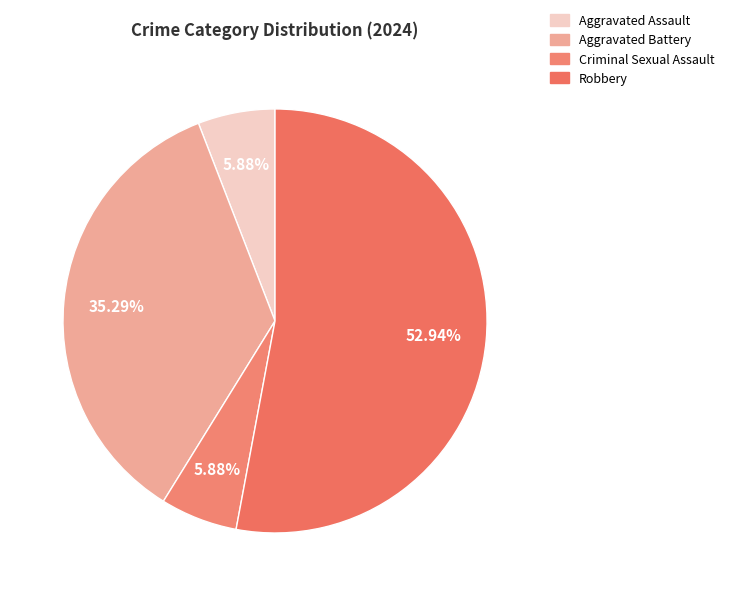

Is the sum of Robbery and Aggravated Assault greater than half?

Yes